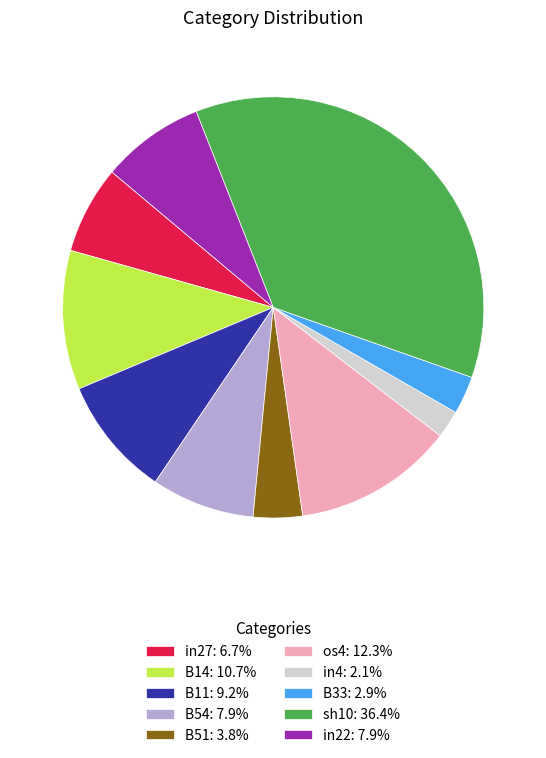

Does any single category account for the majority?

No